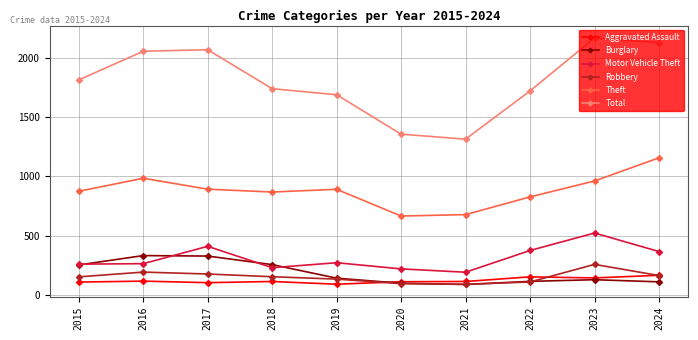

How many series are shown in this chart?

6